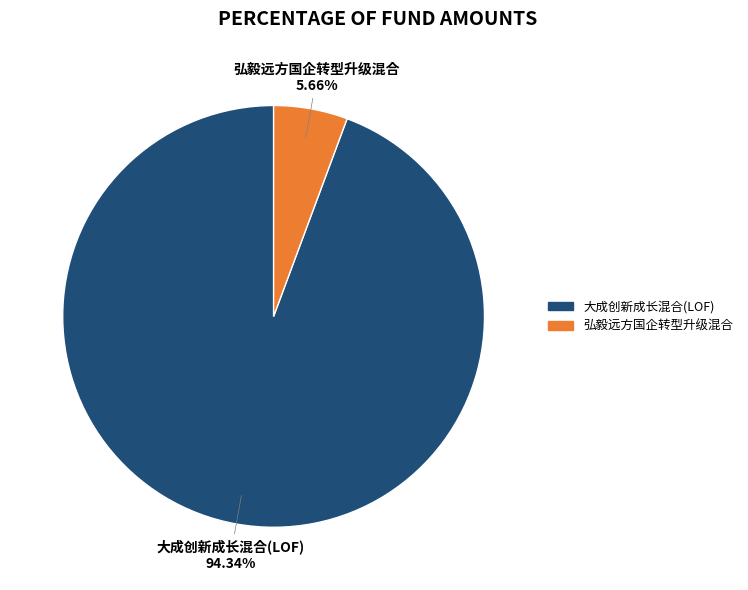

To the nearest percent, what percentage of the pie is 弘毅远方国企转型升级混合?

6%